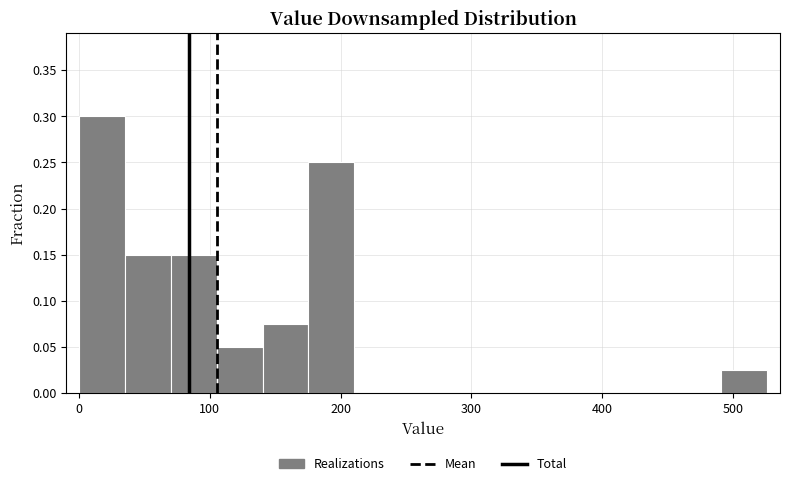

Around what value on the x-axis is the tallest bar? Give the approximate position of its centre, as read against the axis.

20